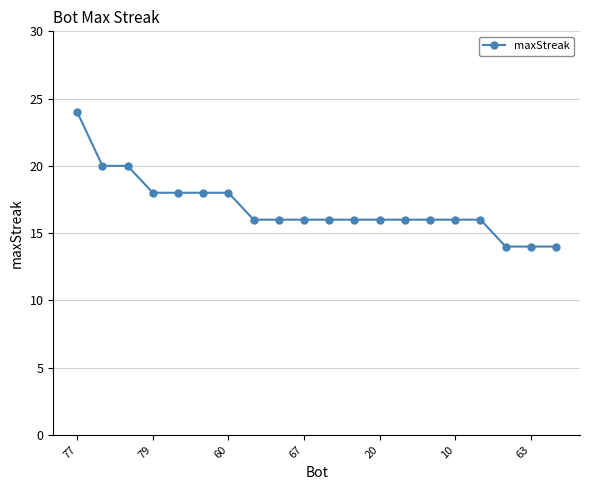

What is the difference between the maximum and minimum values?

10